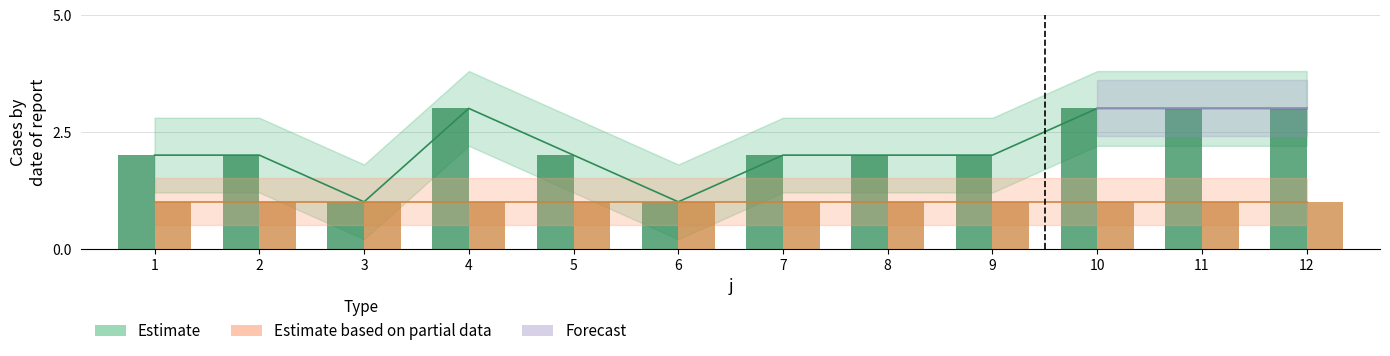

At how many categories does at least one series exceed 1?

10